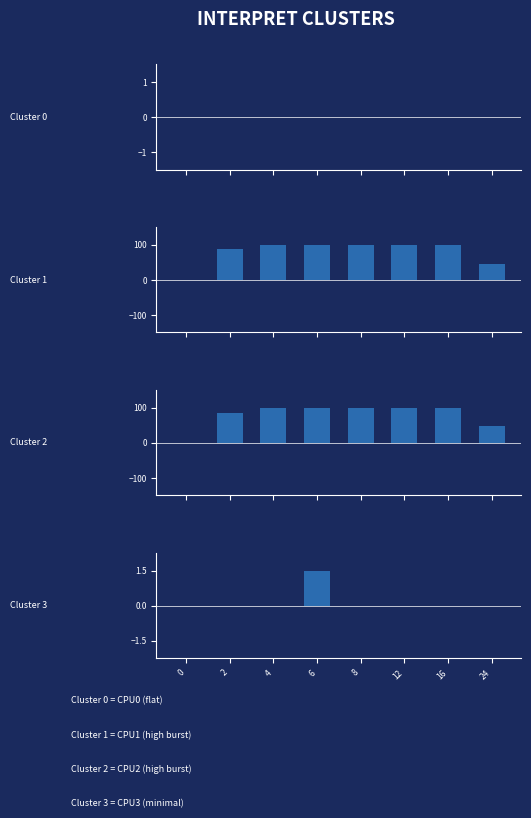

Reading left to right, list all the values displayed in this chart.

CPU0: 0.0	0.0	0.0	0.0	0.0	0.0	0.0	0.0
CPU1: 0.0	87.5	100.0	100.0	100.0	100.0	100.0	46.7
CPU2: 0.0	85.1	100.0	100.0	100.0	100.0	100.0	49.3
CPU3: 0.0	0.0	0.0	1.5	0.0	0.0	0.0	0.0